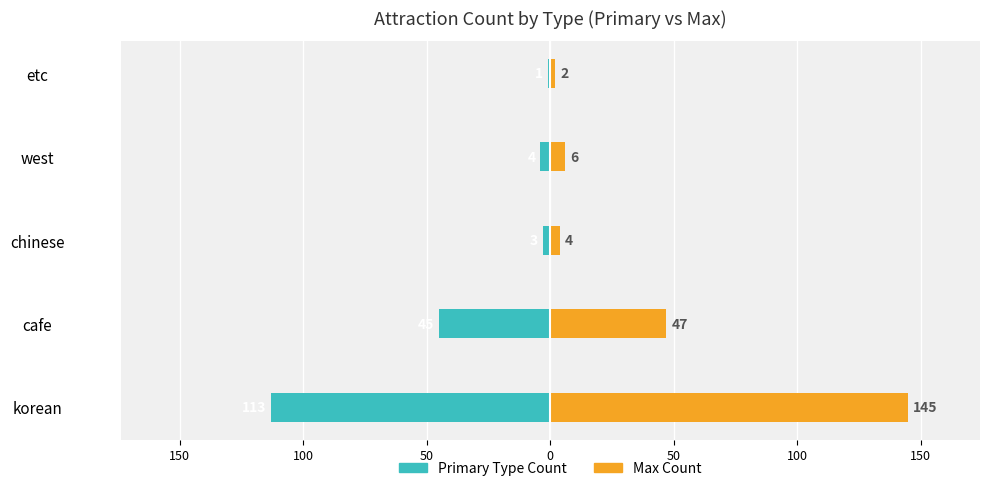

Which series has the largest range (max minus min)?

Max Count